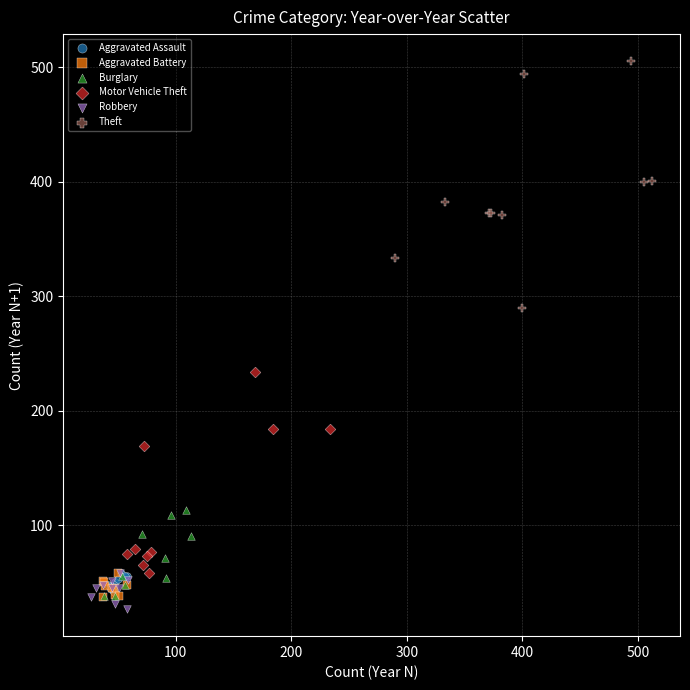

Which series contains the lowest Y value?

Robbery